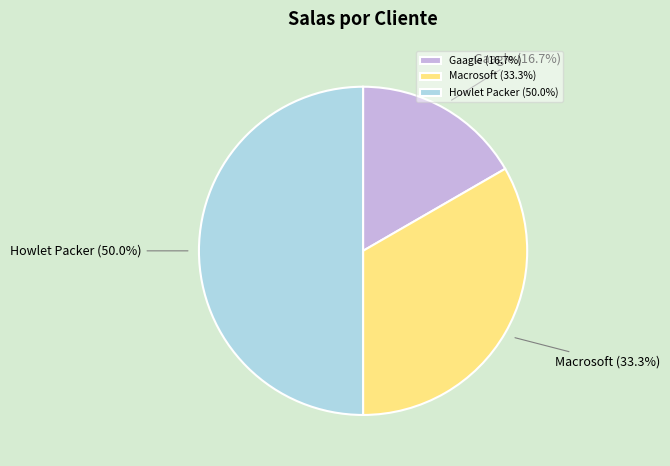

Does Gaagle account for over 50% of the chart?

No